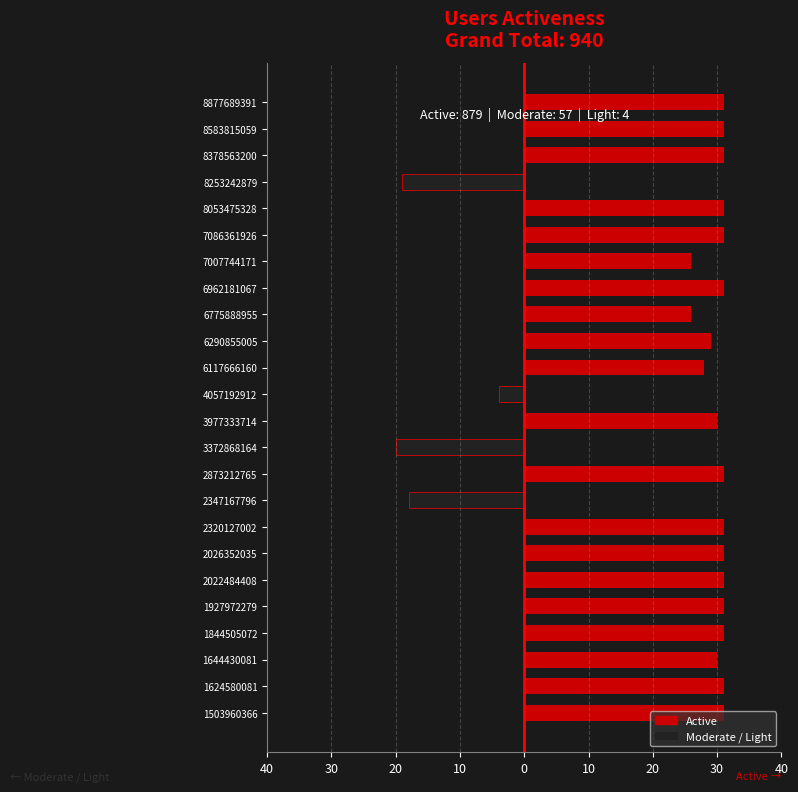

How many groups of bars are there?

24